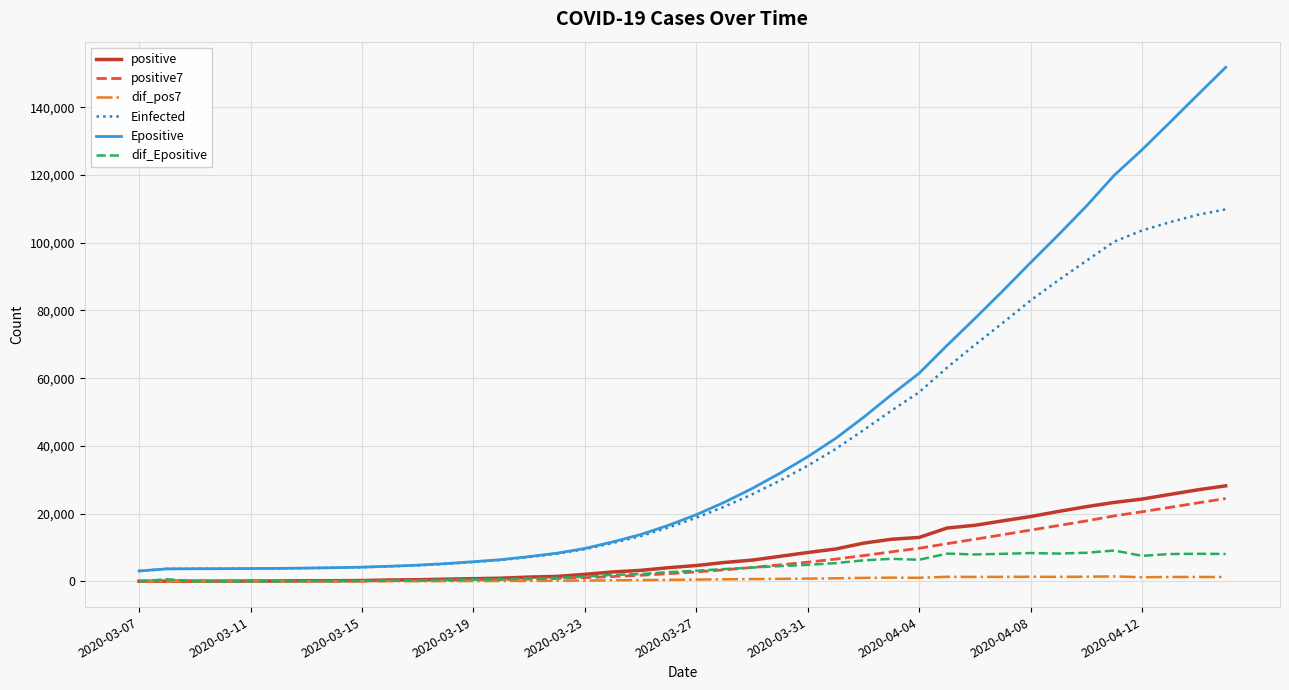

Which series has the largest total across all categories?

Epositive